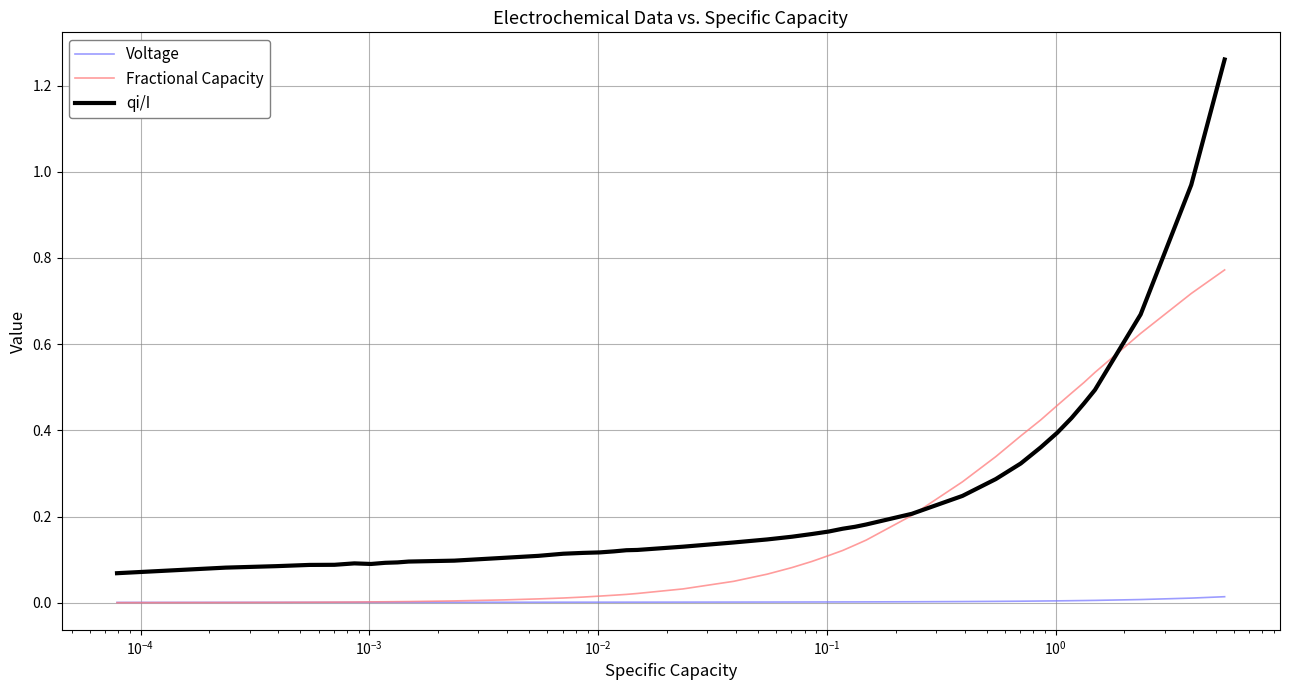

True or false: qi/I and Voltage cross at least once.

False